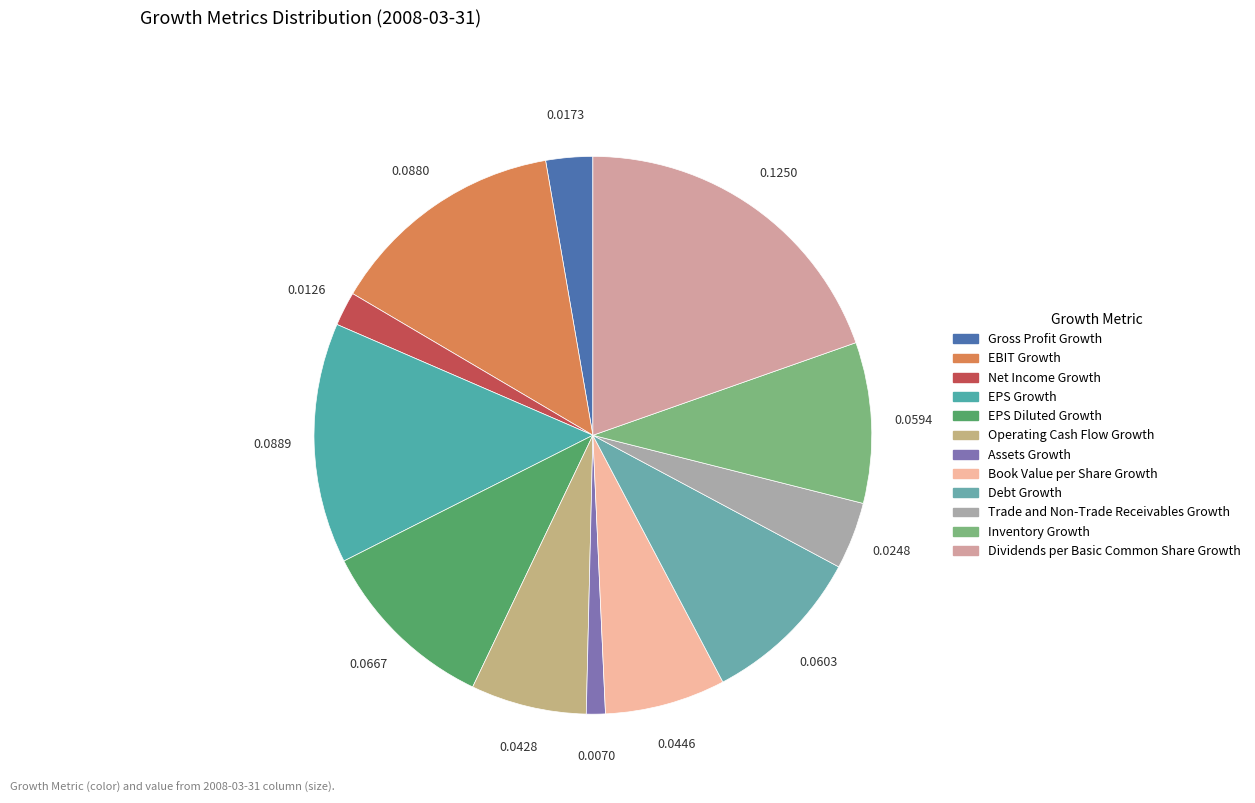

Count the number of slices in the pie.

12